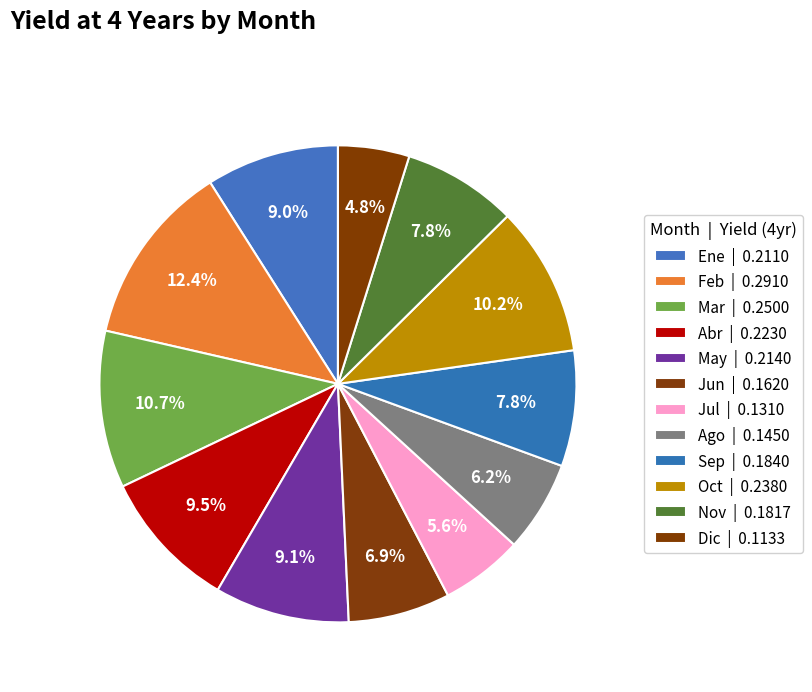

To the nearest percent, what portion does Ene represent?

9%